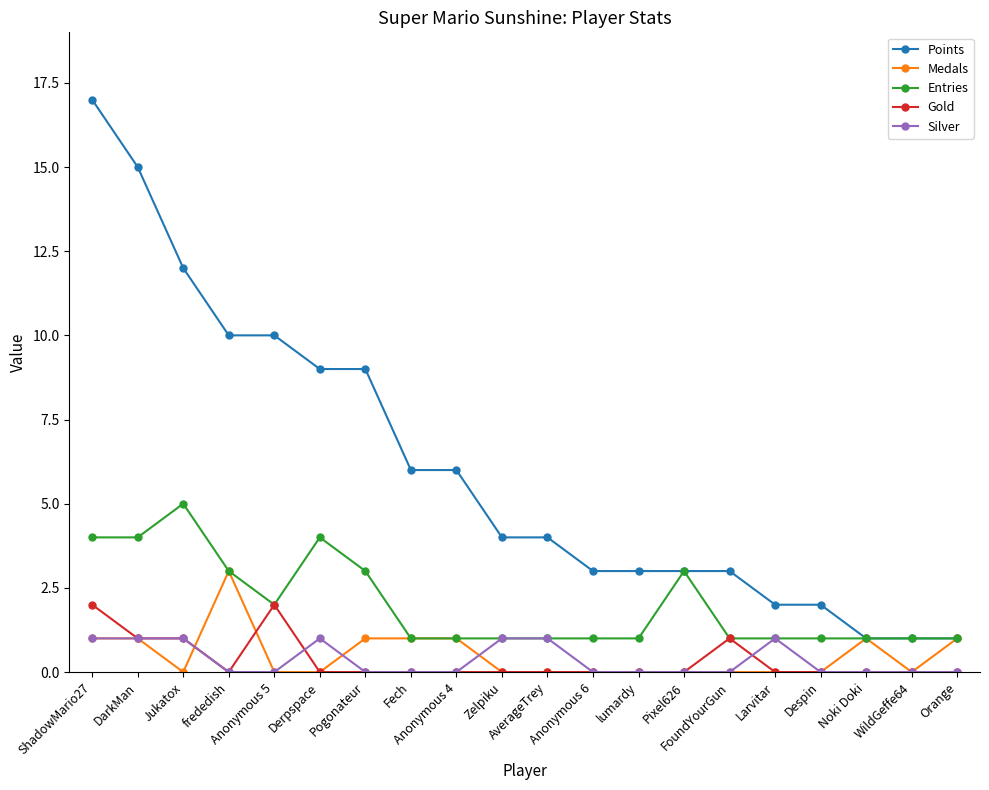

Rank the series by their maximum value, from highest to lowest.

Points, Entries, Medals, Gold, Silver